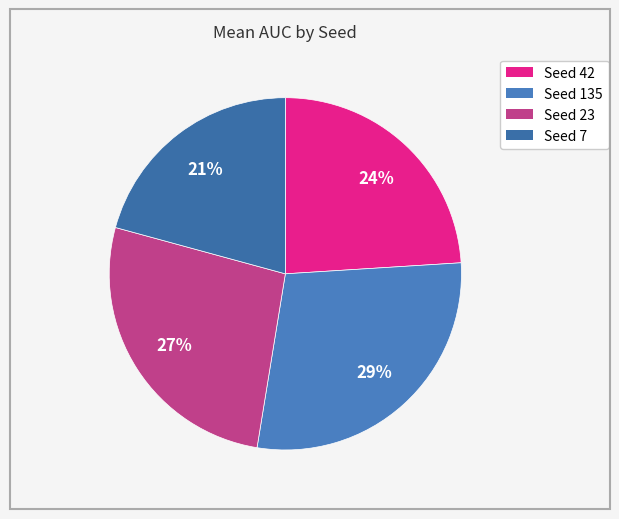

How many segments does this pie chart have?

4